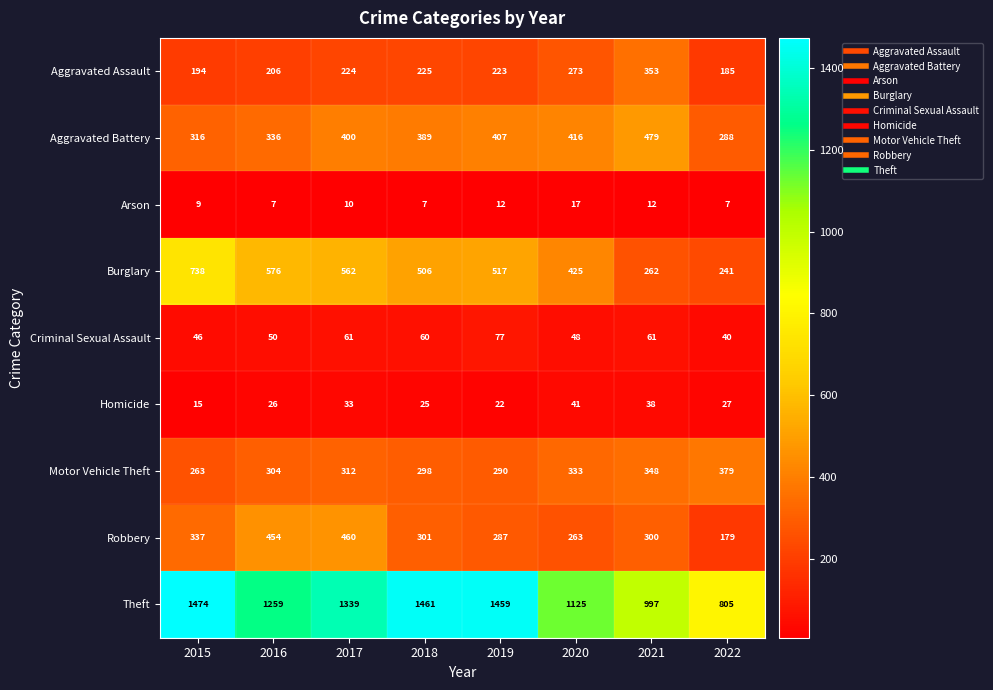

At how many categories does at least one series exceed 1135?

5